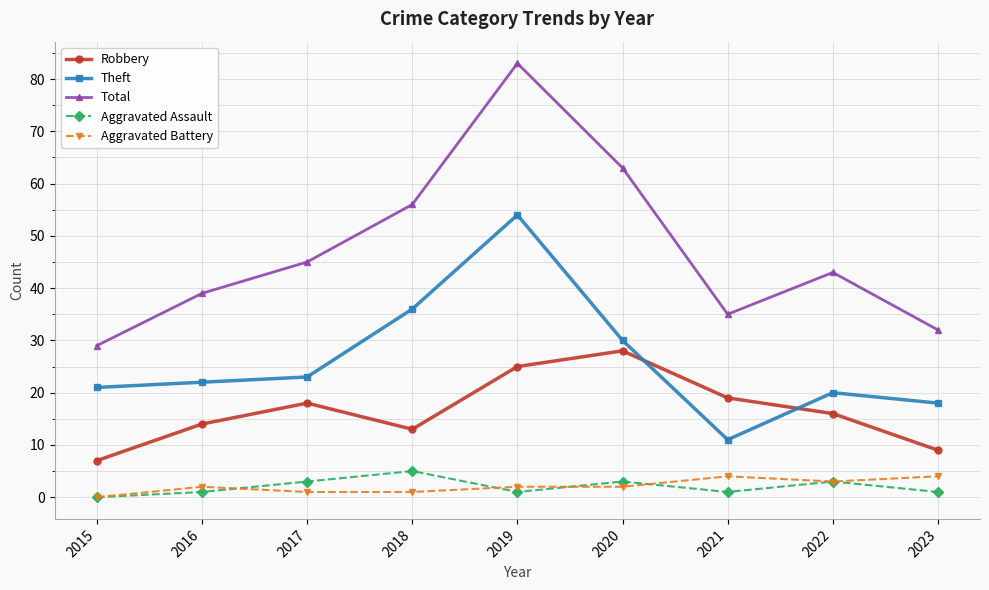

Which series changed the most between 2016 and 2017?

Total